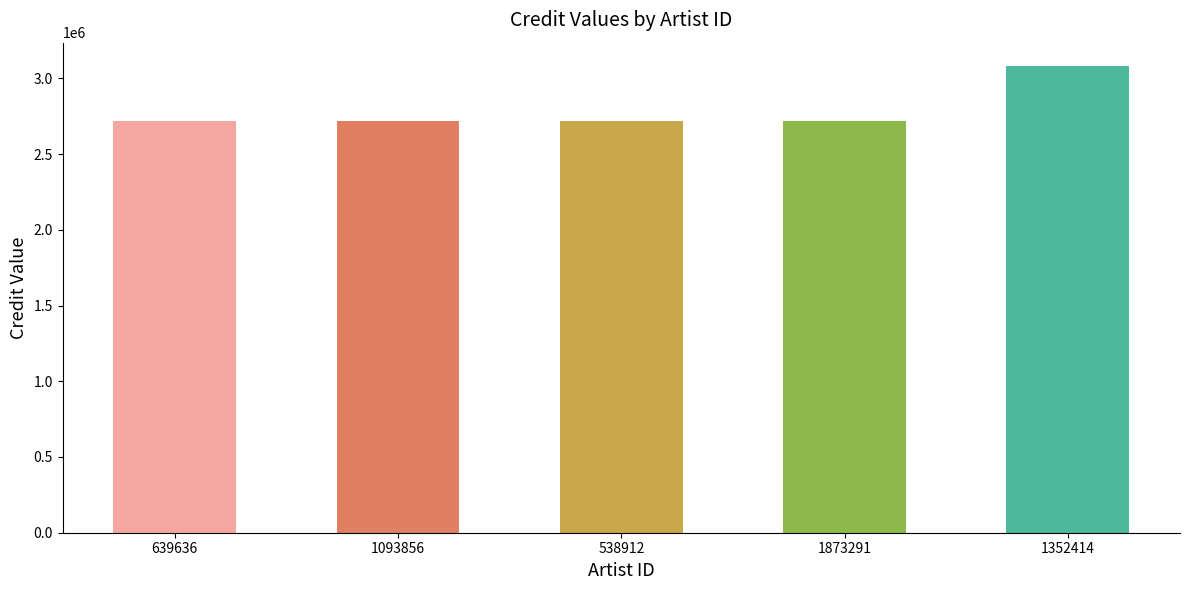

Reading left to right, what are all the values shown in this chart?

639636=2718459	1093856=2718459	538912=2718459	1873291=2718459	1352414=3081035